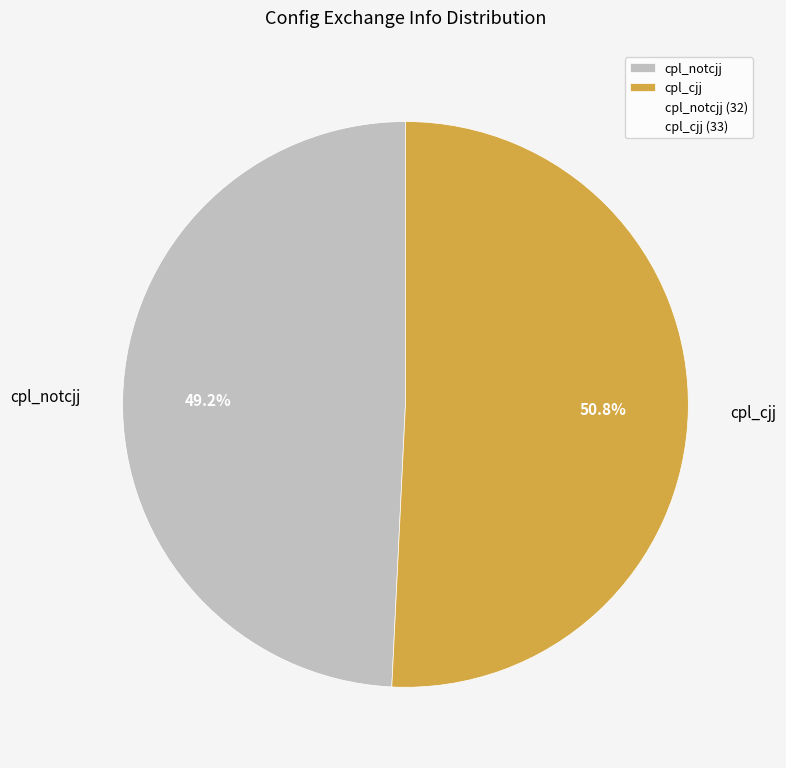

Is there a majority slice in this chart?

Yes